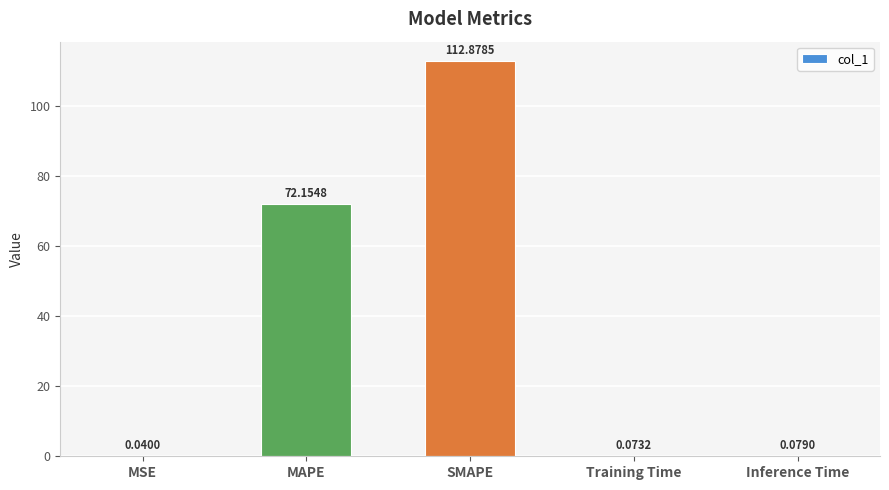

What is the average value?

37.0